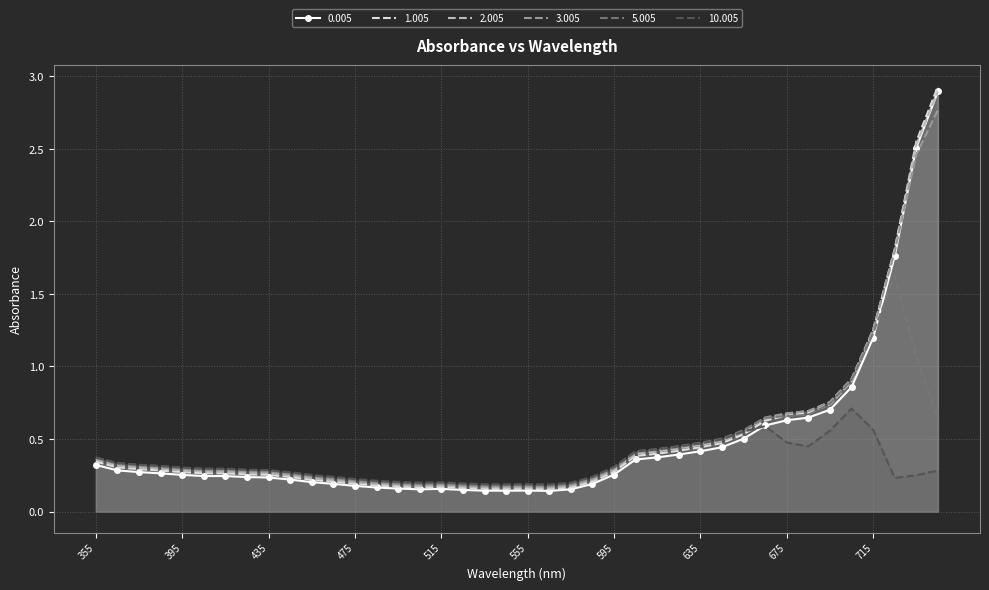

At which category does the chart reach its peak across all series?

745